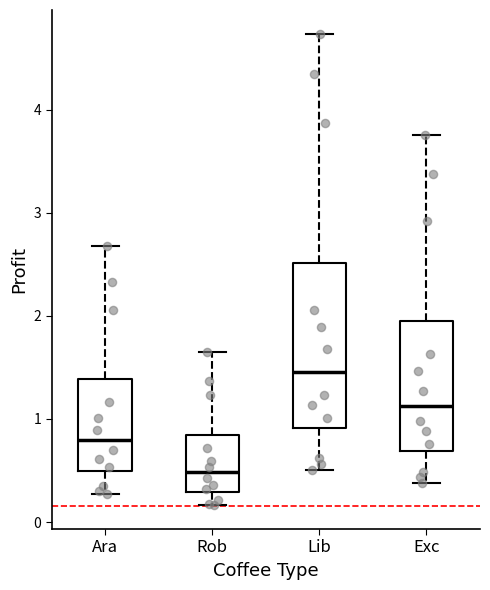

Reading left to right, read every box against the y-axis: the position of its median line, the range the box covers, and the ends of its whiskers. The values are not printed on the chart, so give them approximately, as read against the axis.

Ara: median 0.8, box 0.5 to 1.4, whiskers 0.3 to 2.7
Rob: median 0.5, box 0.3 to 0.8, whiskers 0.2 to 1.6
Lib: median 1.5, box 0.9 to 2.5, whiskers 0.5 to 4.7
Exc: median 1.1, box 0.7 to 2.0, whiskers 0.4 to 3.8